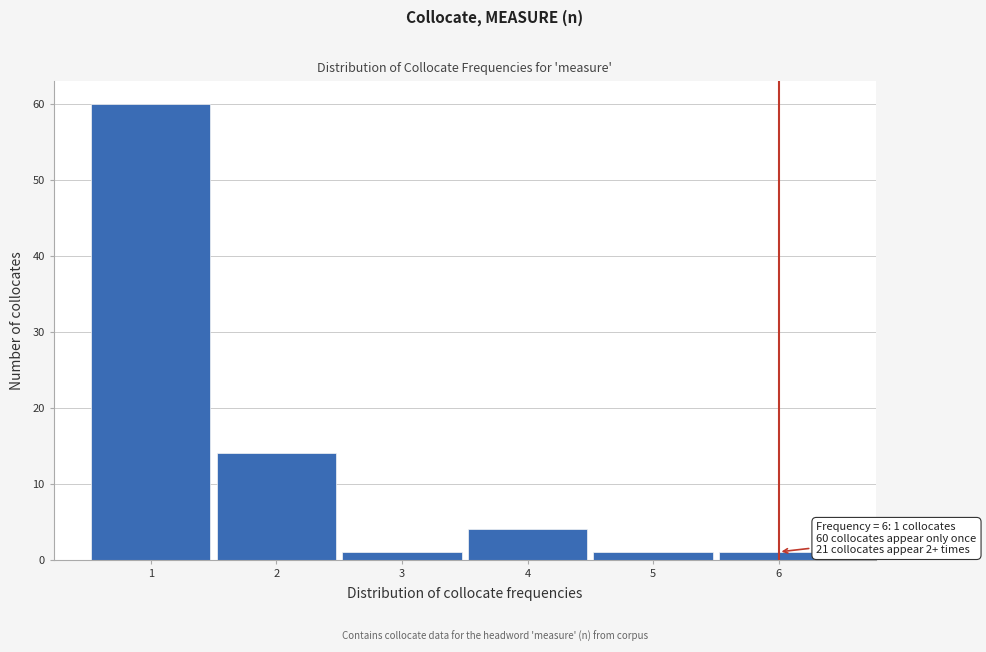

Over which range of the x-axis is the bar tallest?

0.5 to 1.5